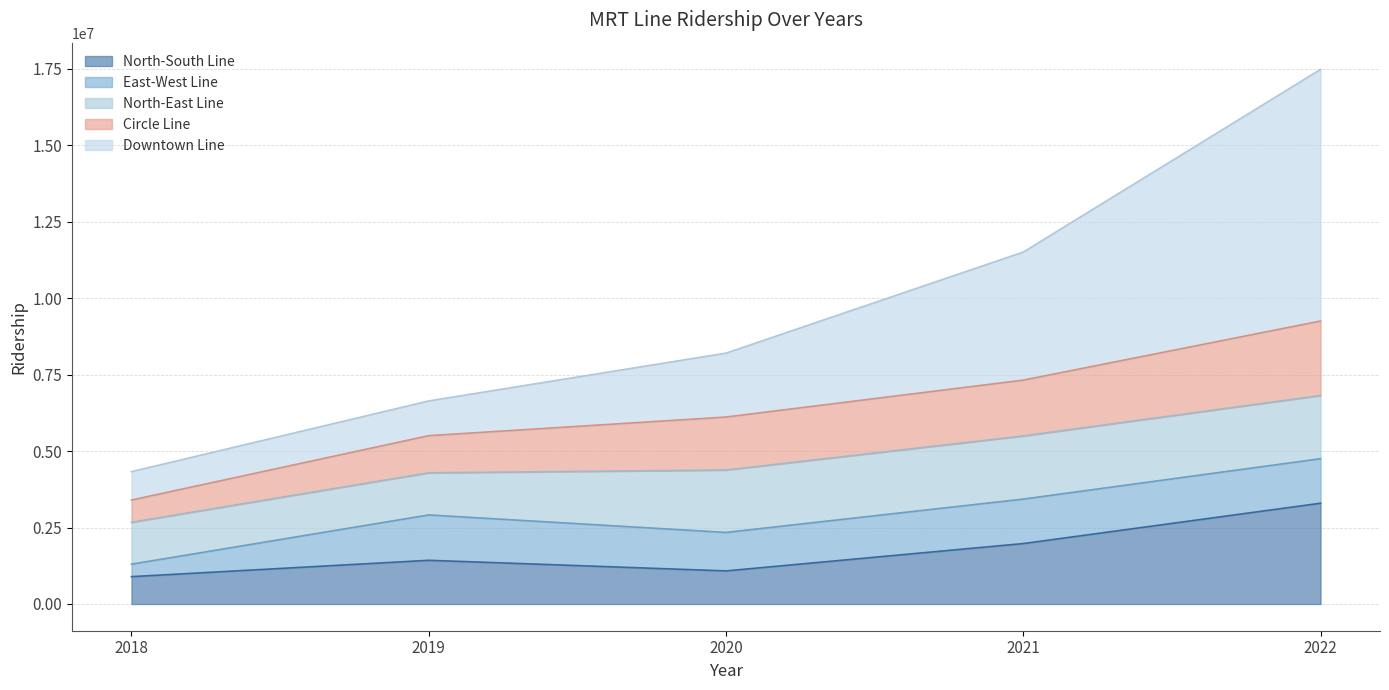

Is the value of Downtown Line at 2019 greater than the value of Circle Line at 2022?

No